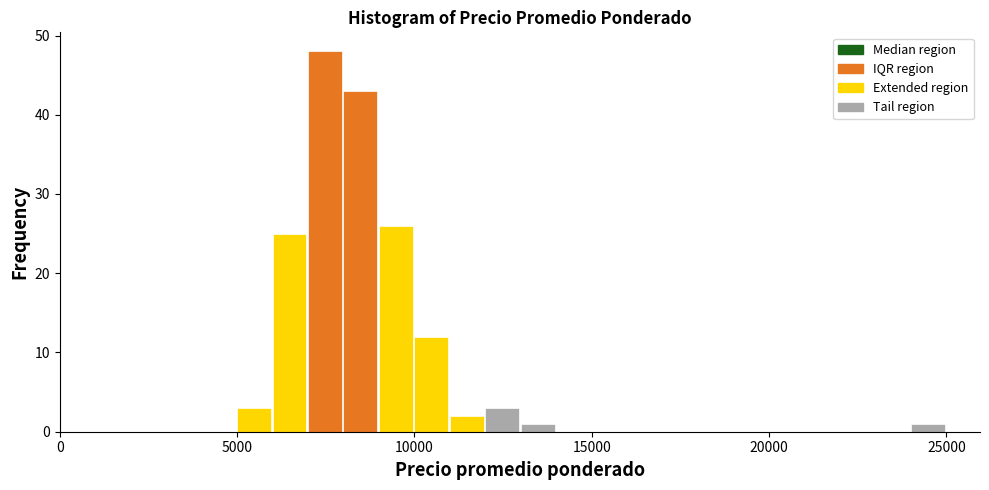

Read against the x-axis, roughly where is the centre of the tallest bar?

7500